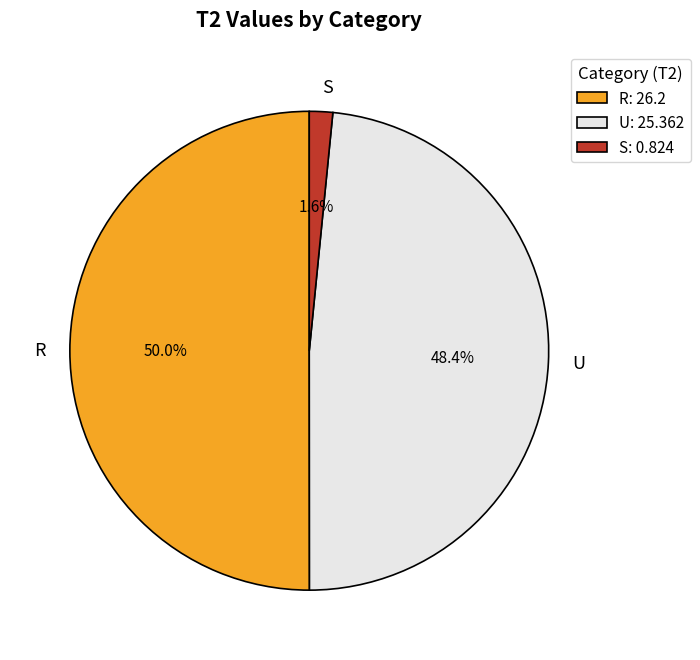

To the nearest percent, what is the difference between the R and S slice percentages?

48%